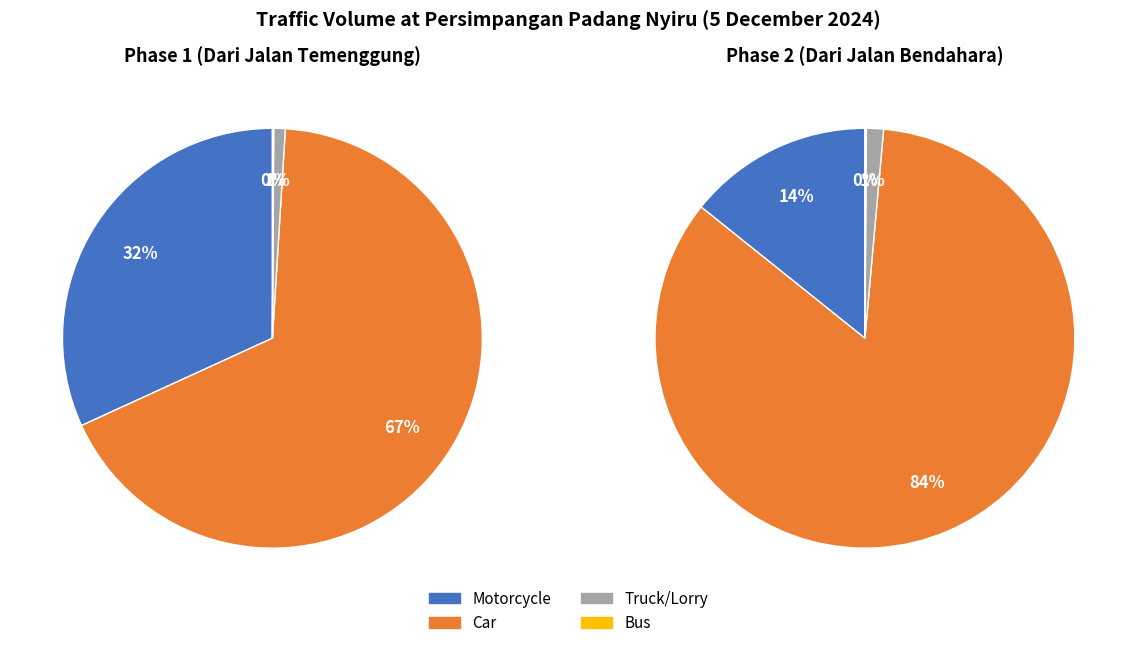

Count the number of slices in the pie.

4